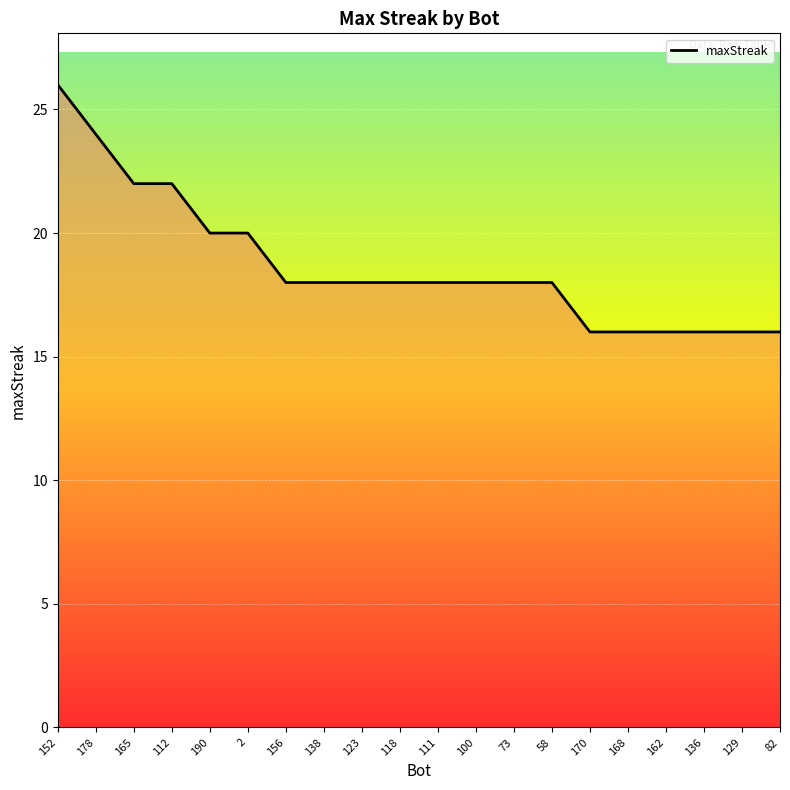

What is the difference between the second highest and minimum values?

8